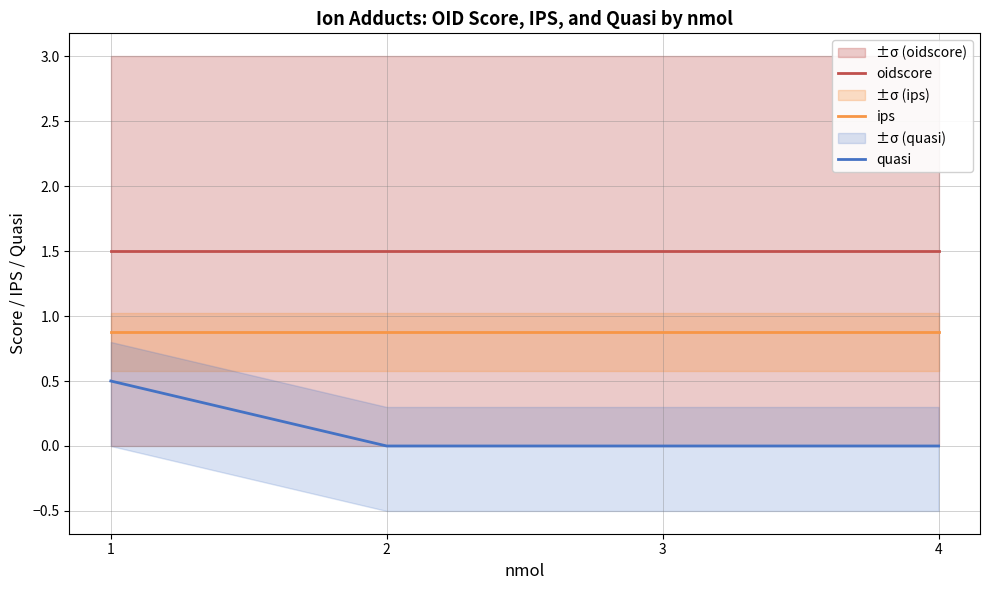

What is the spread (max minus min) of values at 2?

1.5